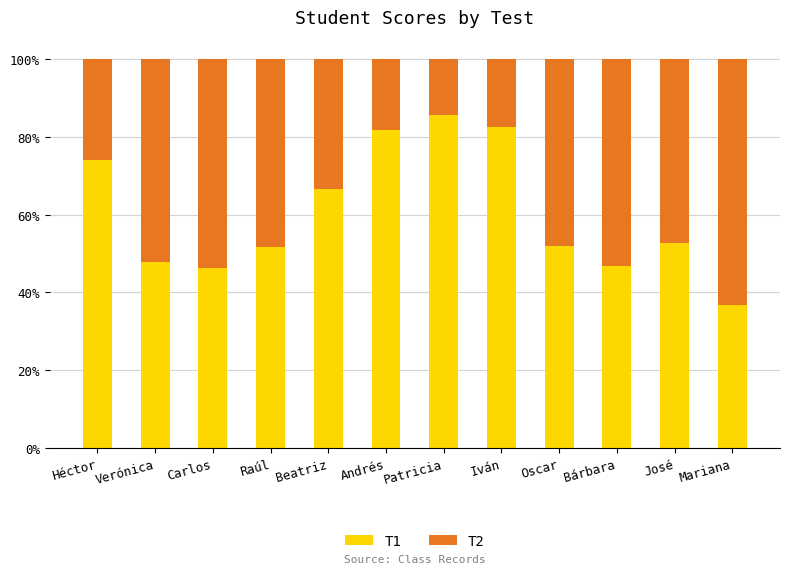

True or false: T1 has a value of 22.9 at Patricia.

False